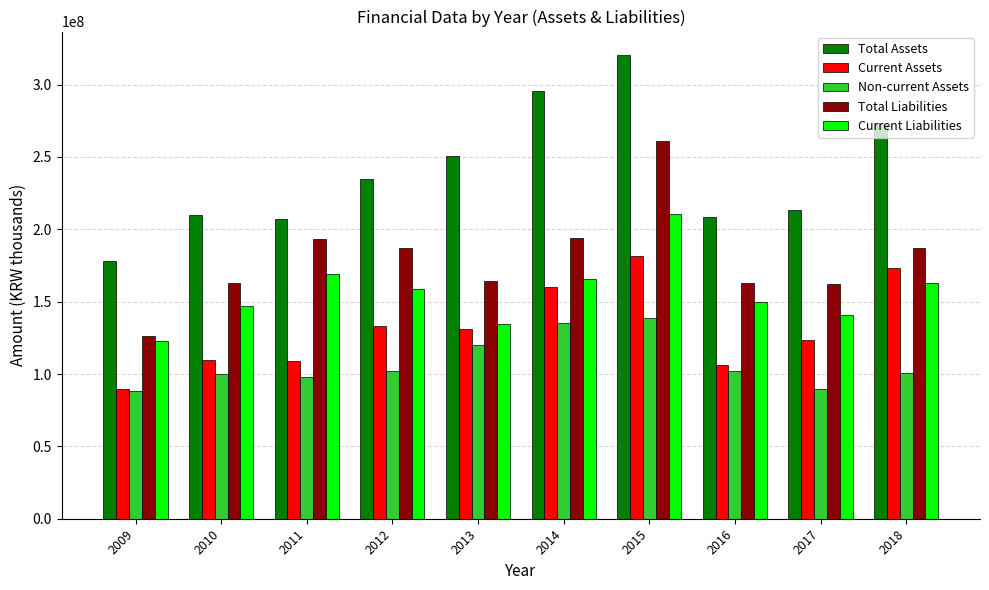

How many data points does each series have?

10